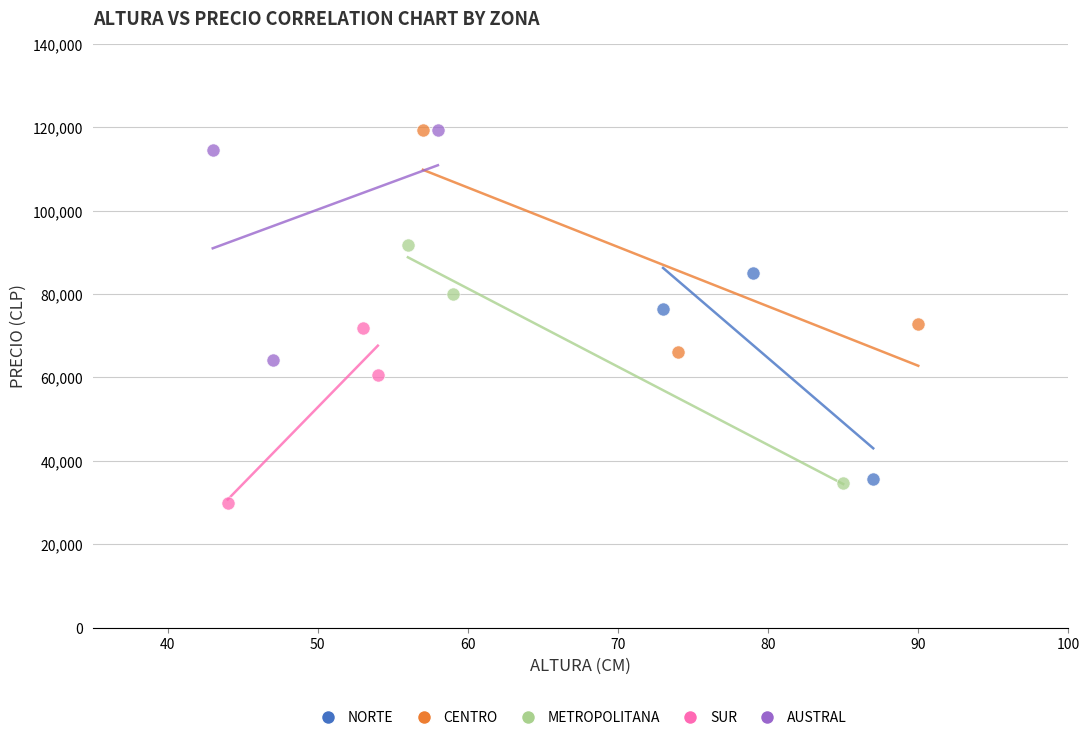

Which series has the largest Y range (max minus min)?

METROPOLITANA